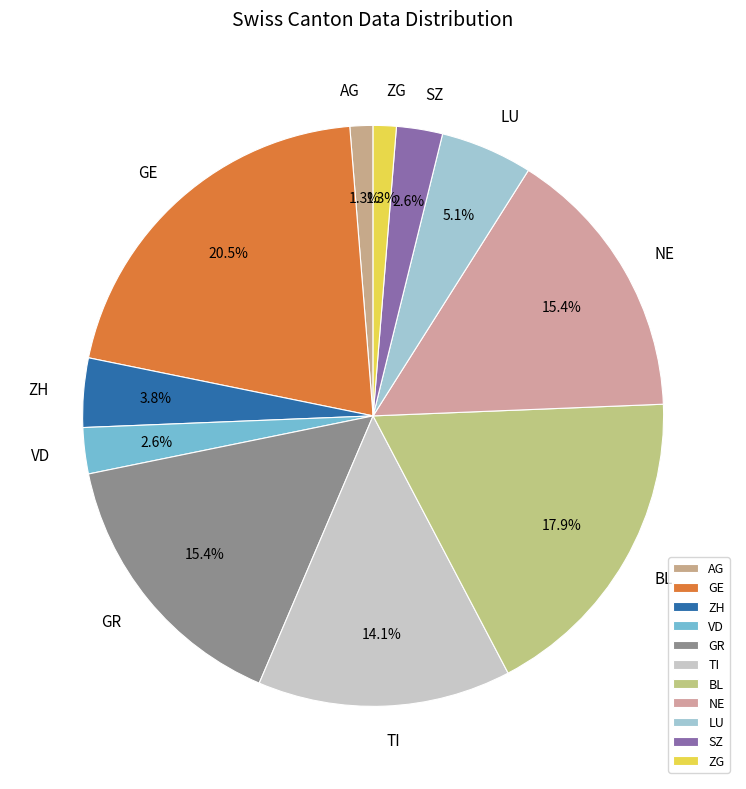

To the nearest percent, what percentage of the pie is GR?

15%